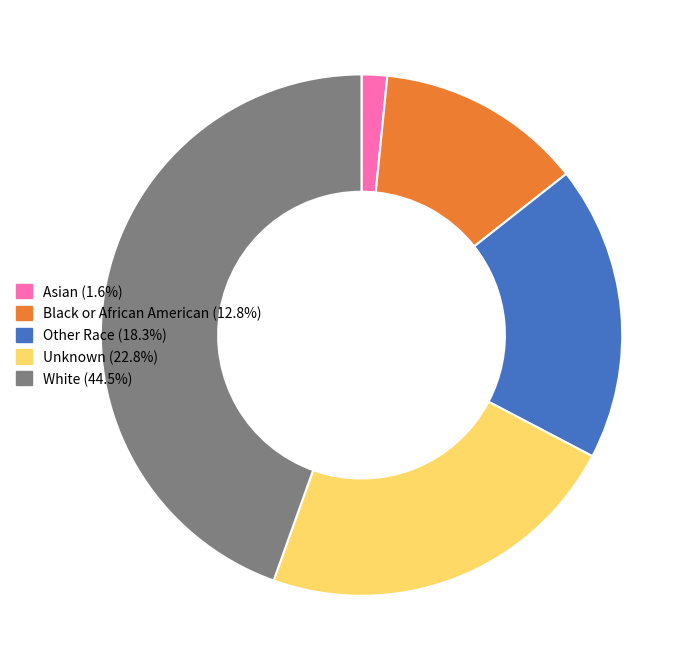

Is it true that Black or African American is 27% of the pie?

False